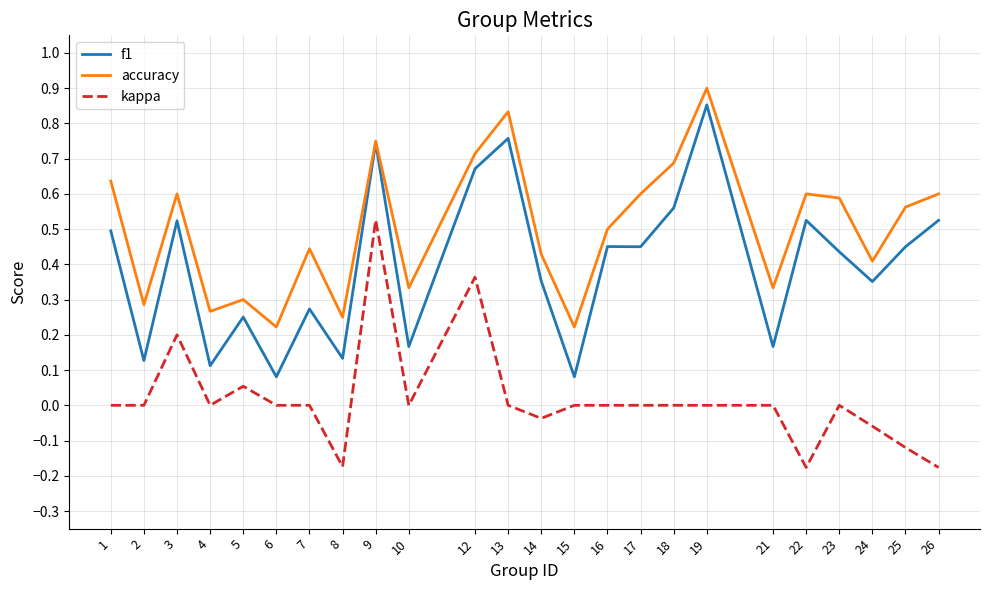

Count the number of data series in this chart.

3